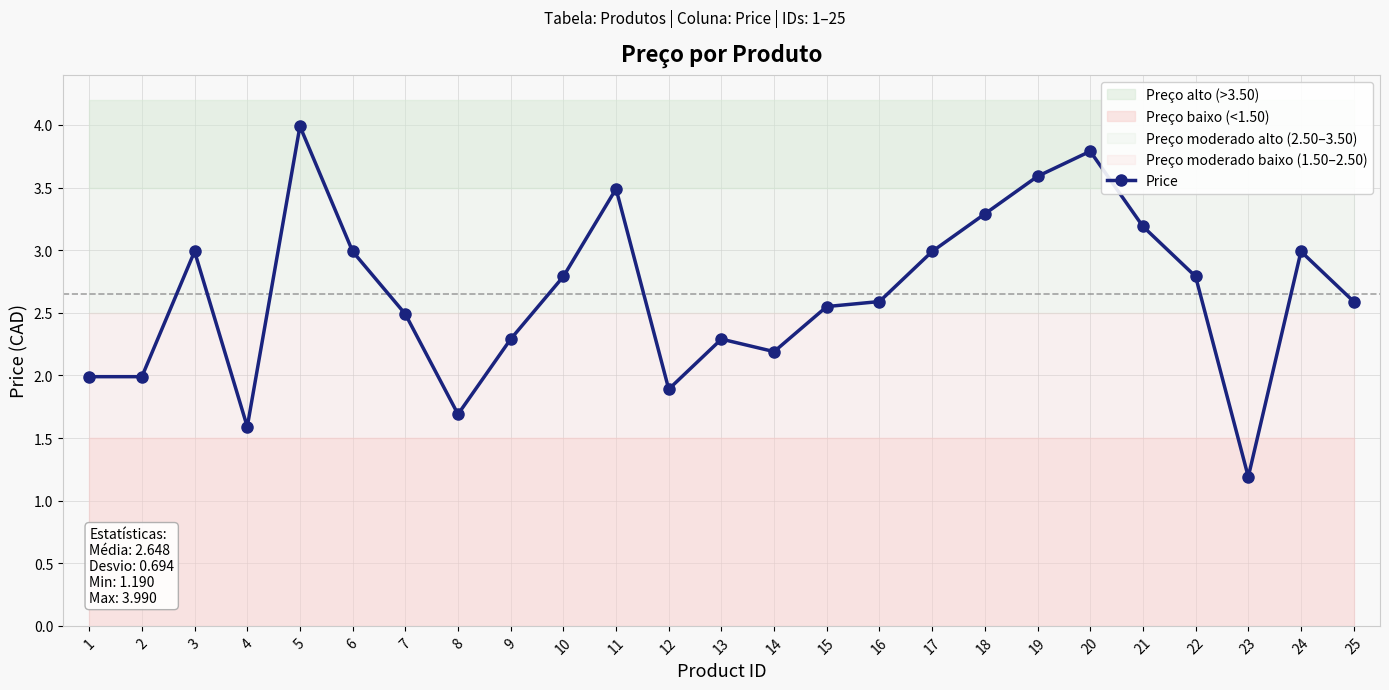

What is the value of the 11th point from the left?

3.5